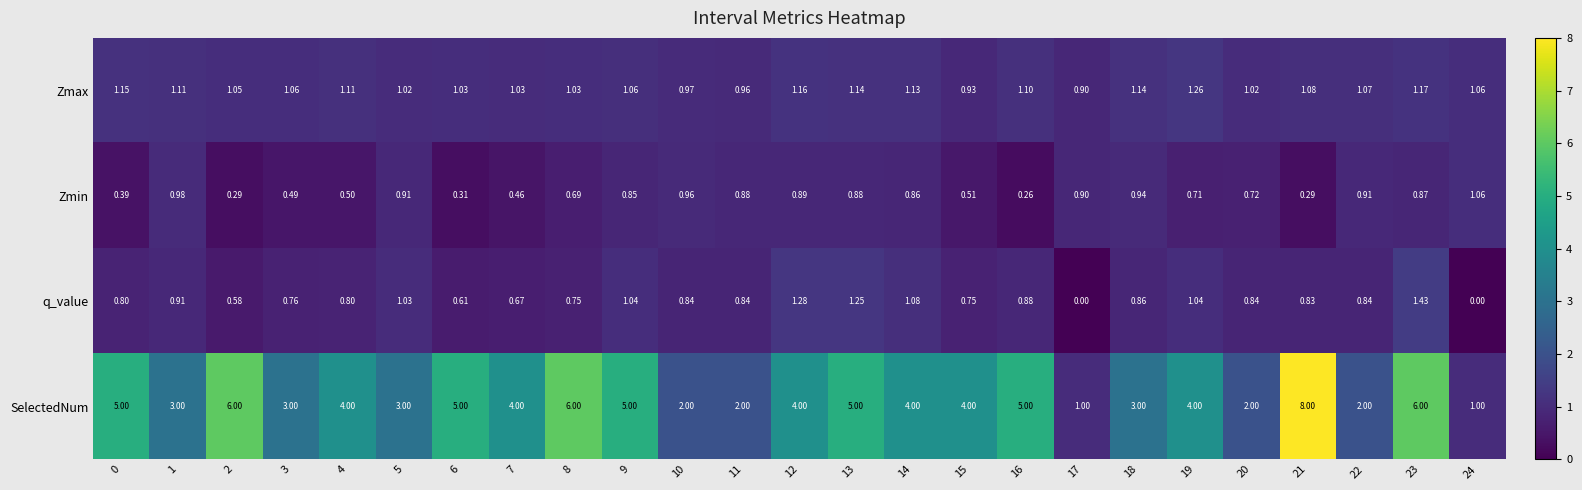

Which series has the widest spread of values?

SelectedNum